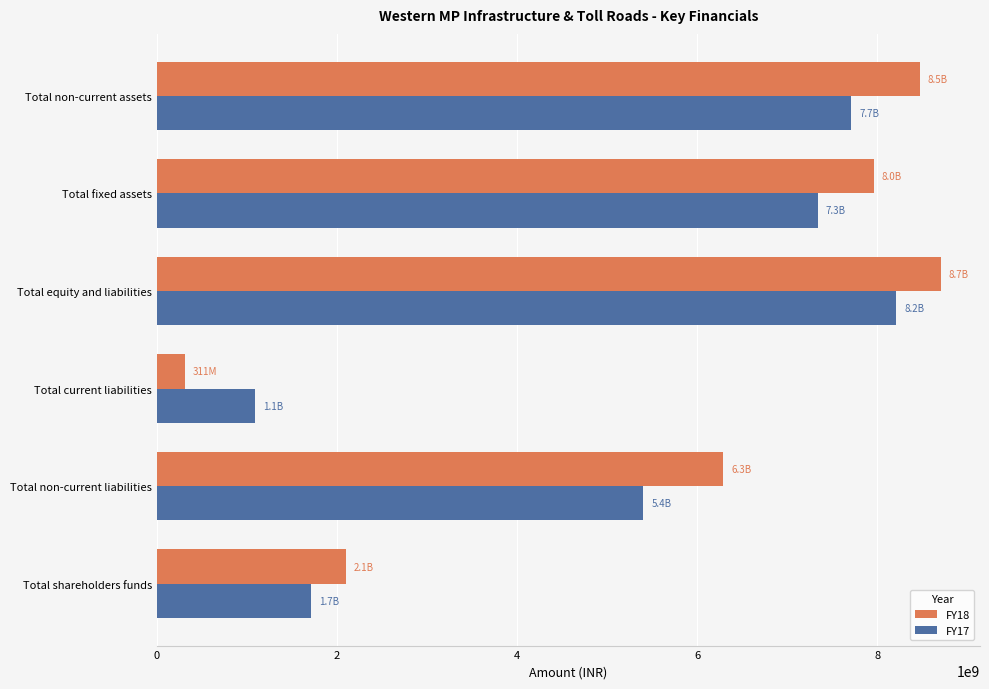

Which series changed the most between Total equity and liabilities and Total fixed assets?

FY17